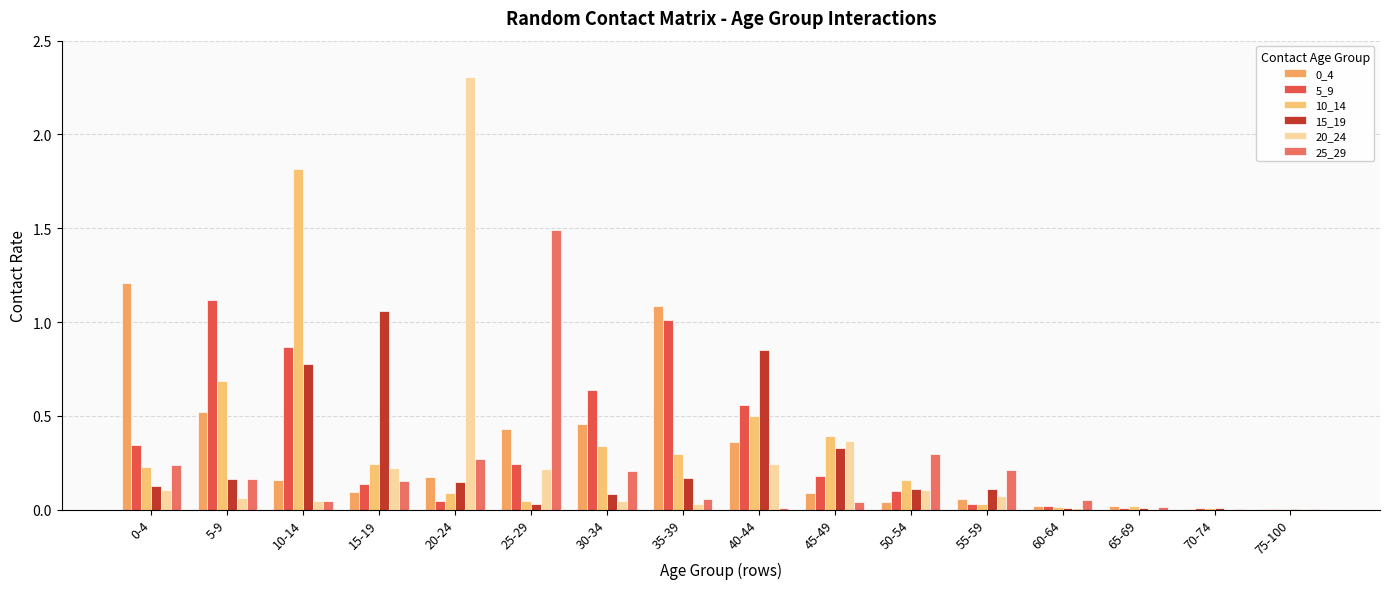

Is it true that 0_4 equals 0.0 at 65-69?

False